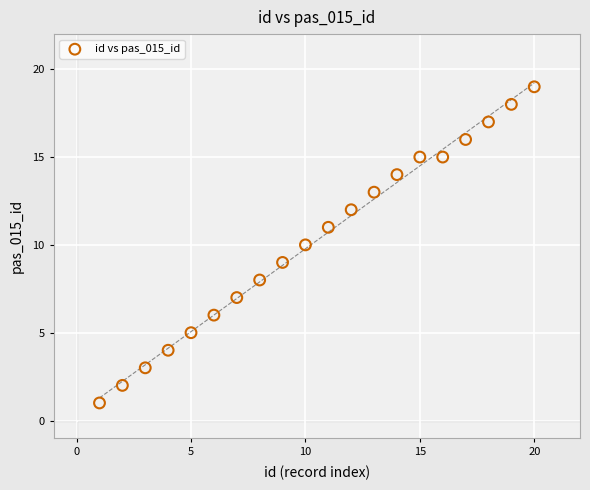

What is the range of X values (max minus min)?

19